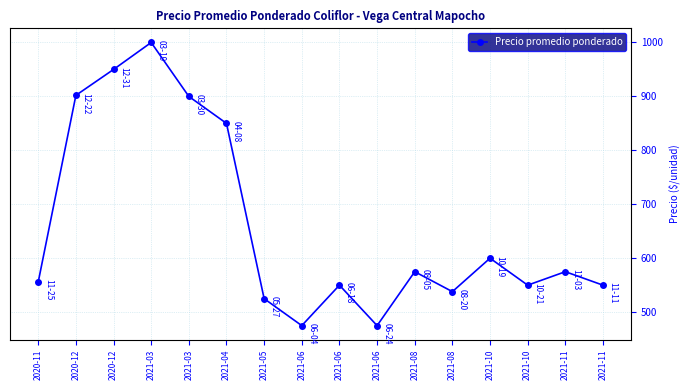

What is the label of the 11th point from the right?

2021-04